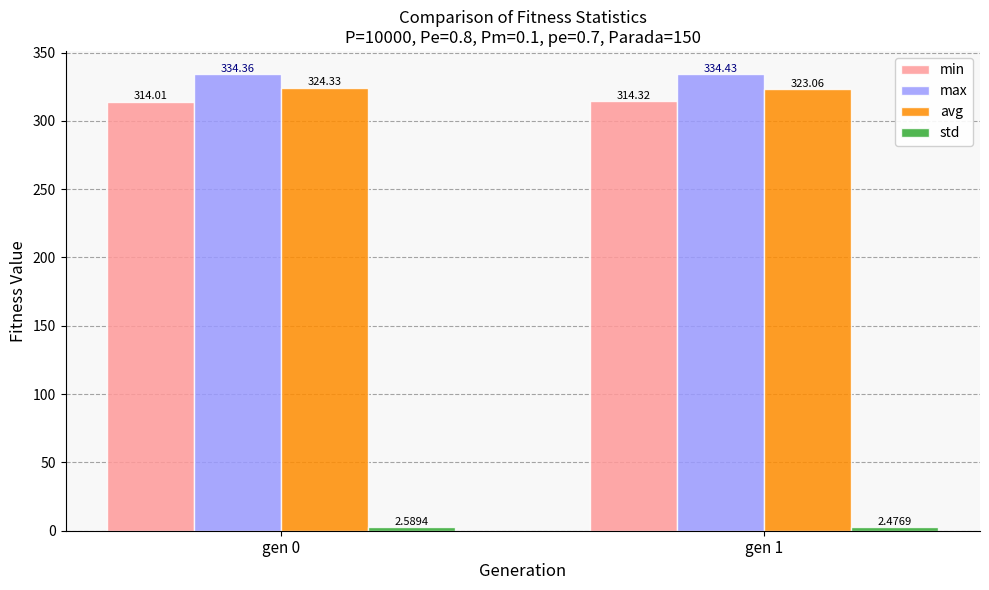

Rank the categories by max value from lowest to highest.

gen 0, gen 1